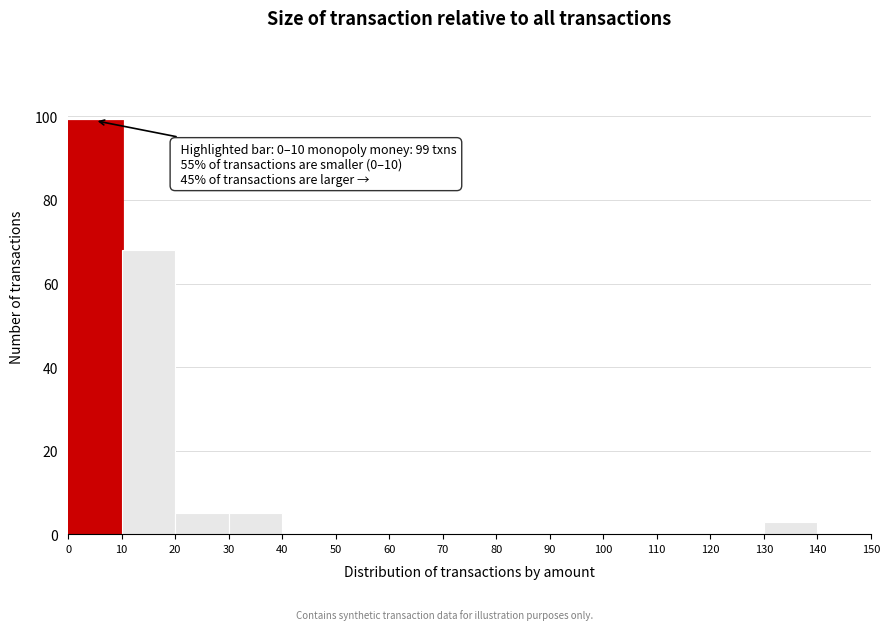

Over which range of the x-axis is the bar tallest?

0 to 10